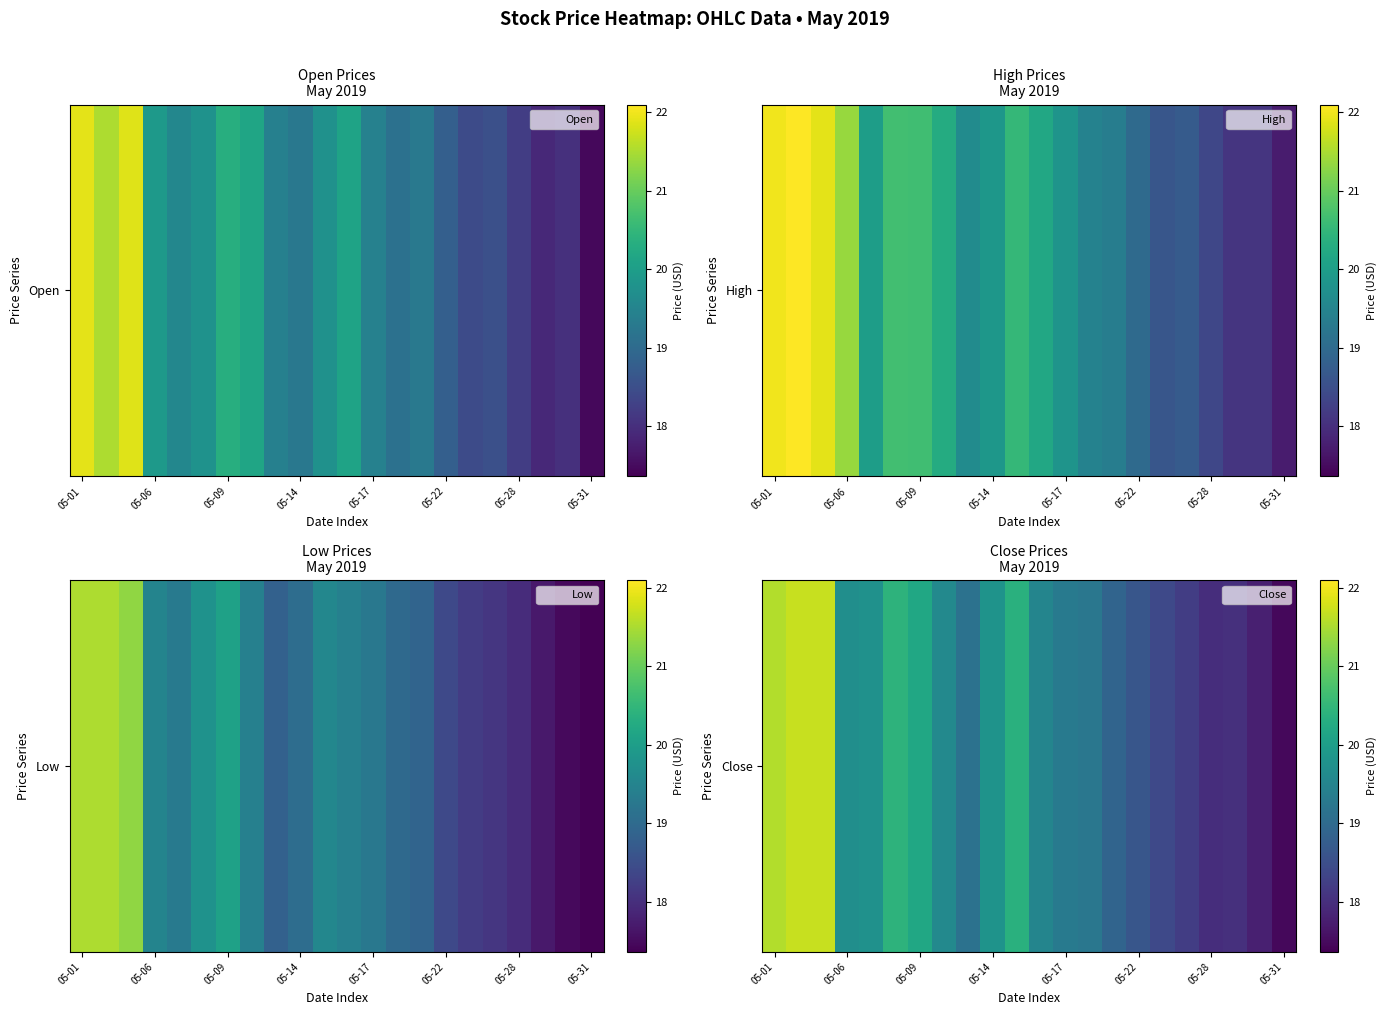

Is it true that the value at 14 is 18.9?

True